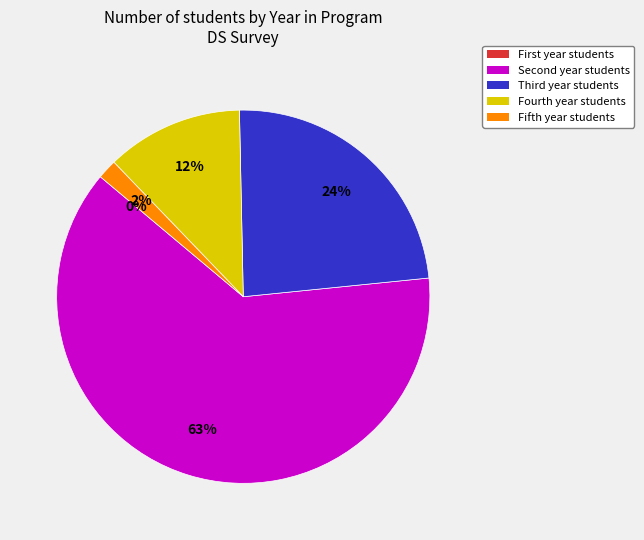

What is the smallest slice in the pie chart?

First